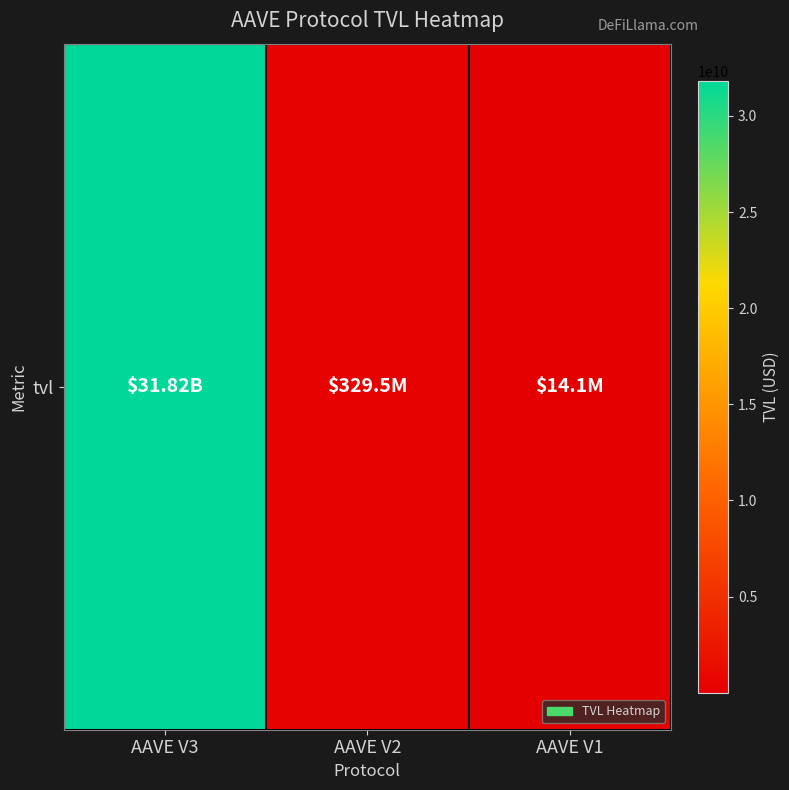

Reading left to right, transcribe all the data shown in this chart.

31823120194.8	329520090.9	14074455.5